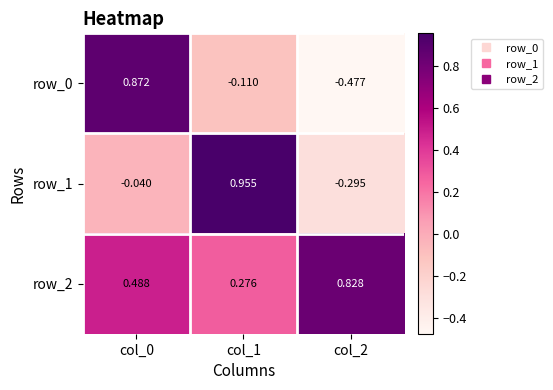

What is the spread (max minus min) of values at col_1?

1.1